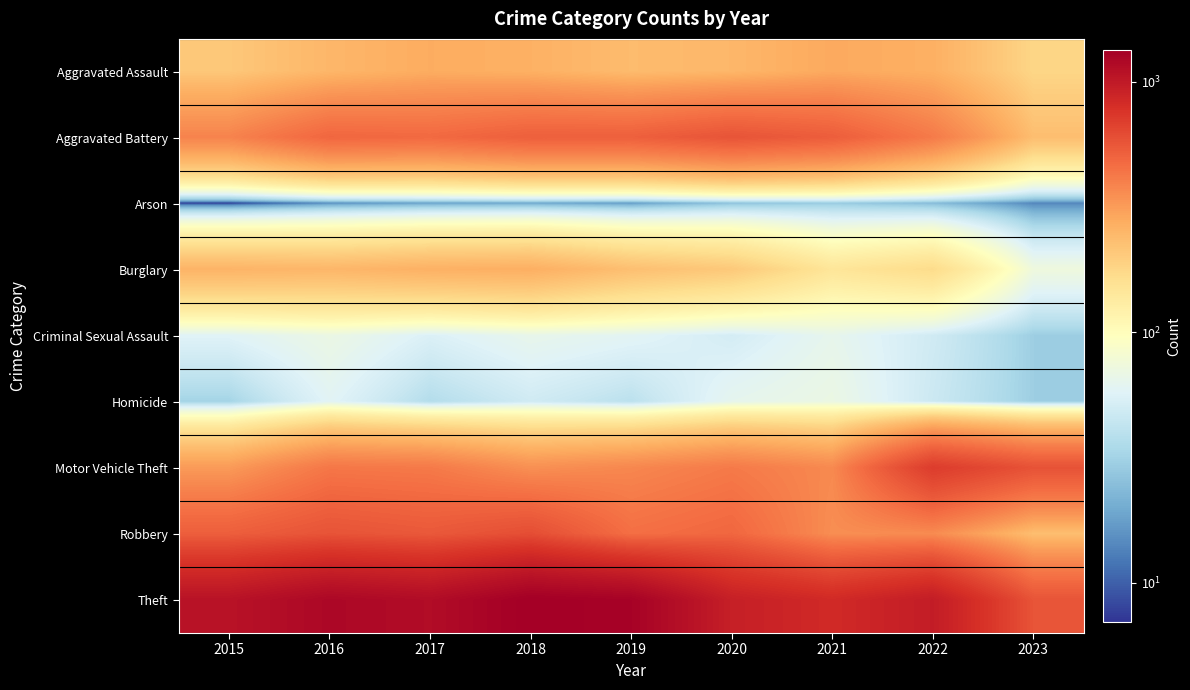

How many data points does each series have?

9